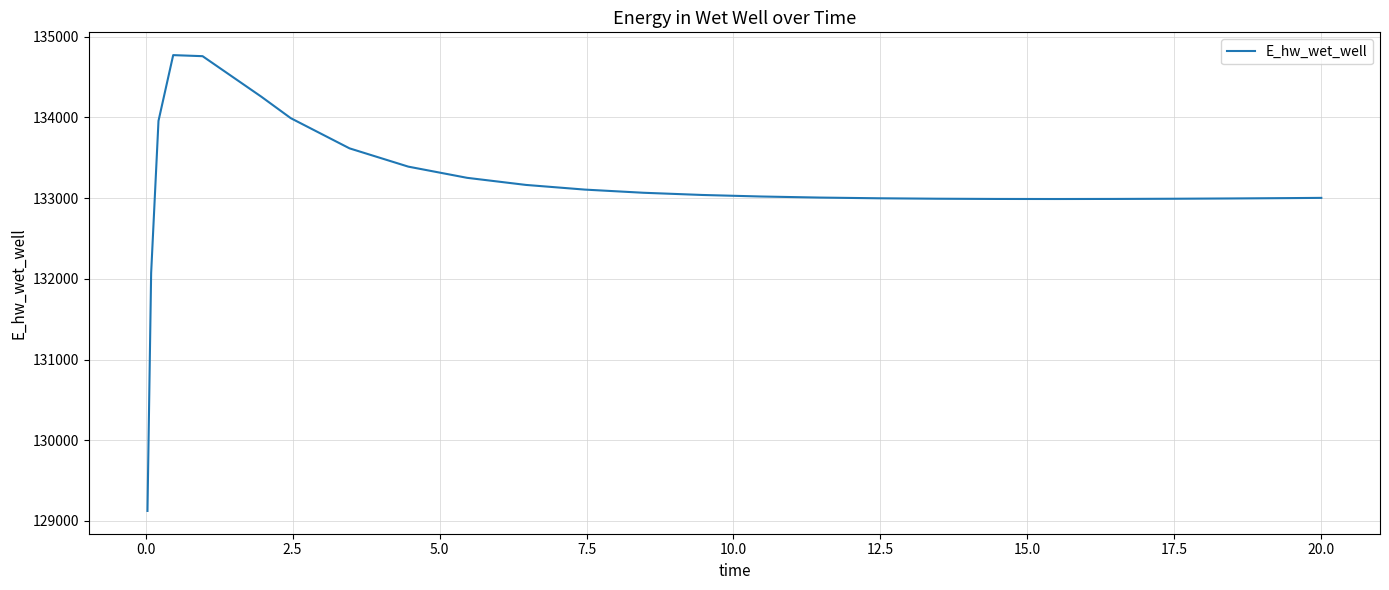

Does the chart have visible grid lines?

Yes